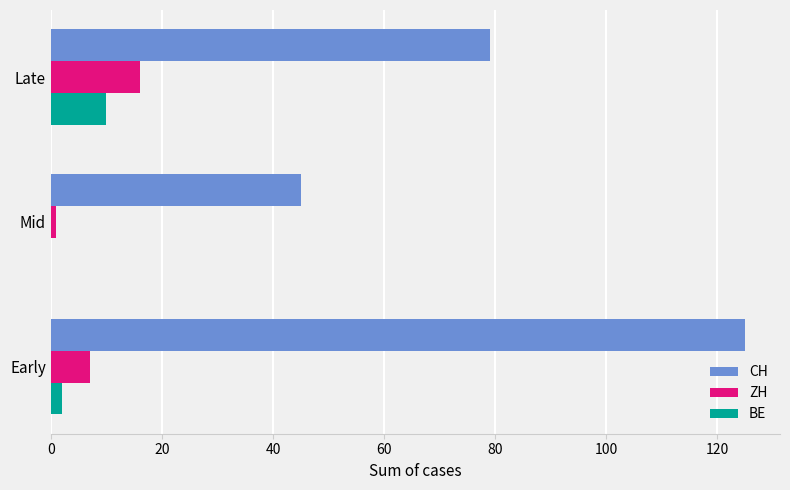

Is it true that BE equals 4 at Mid?

False